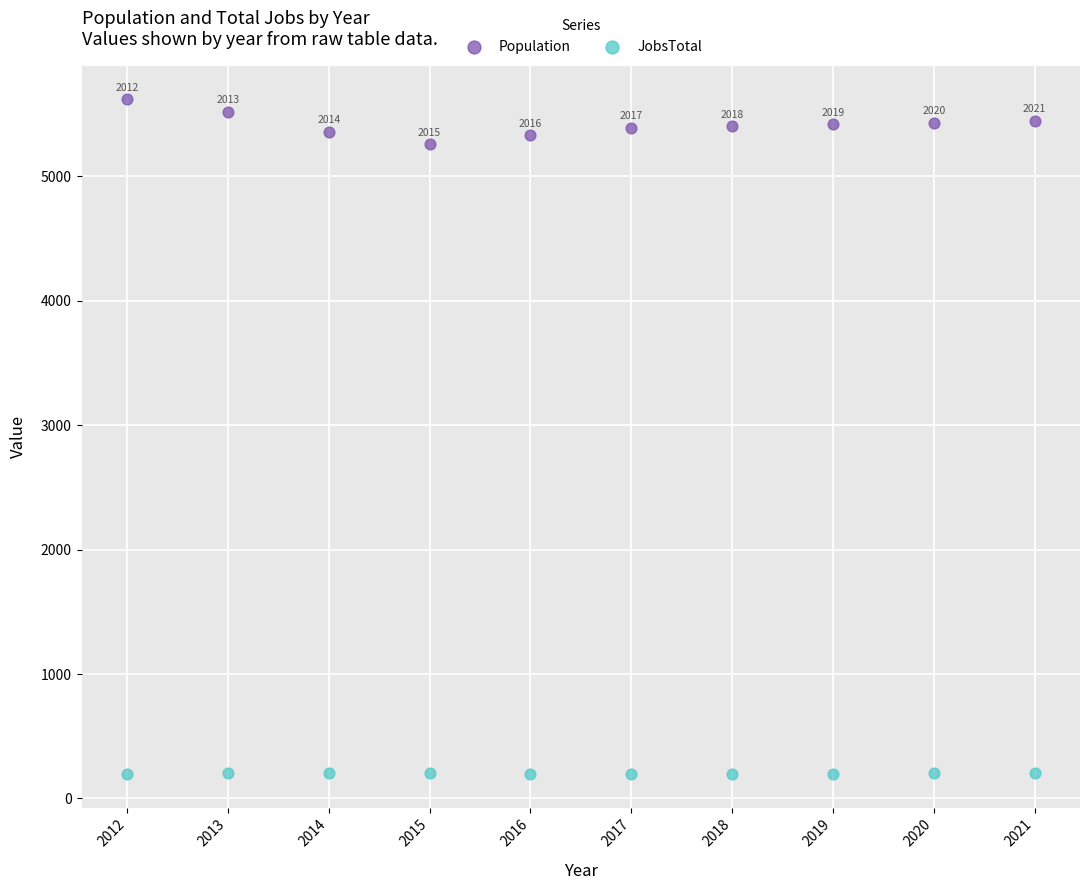

Which series has the largest Y range (max minus min)?

Population